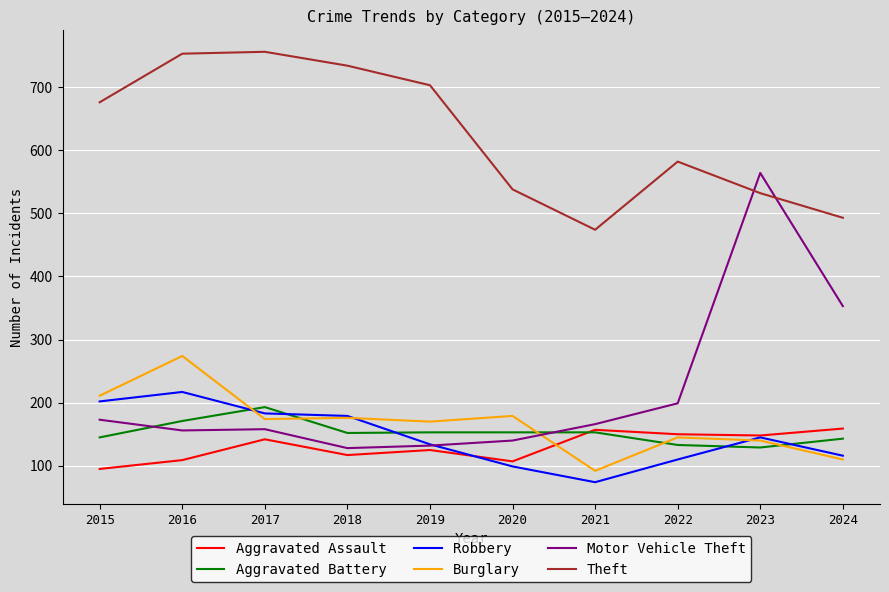

What is the minimum value shown in the chart?

74